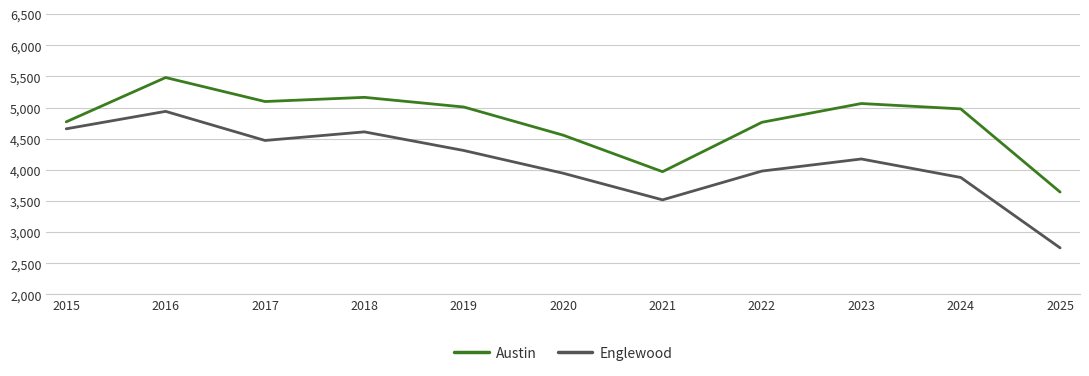

What is the lowest value of the Austin series?

3643